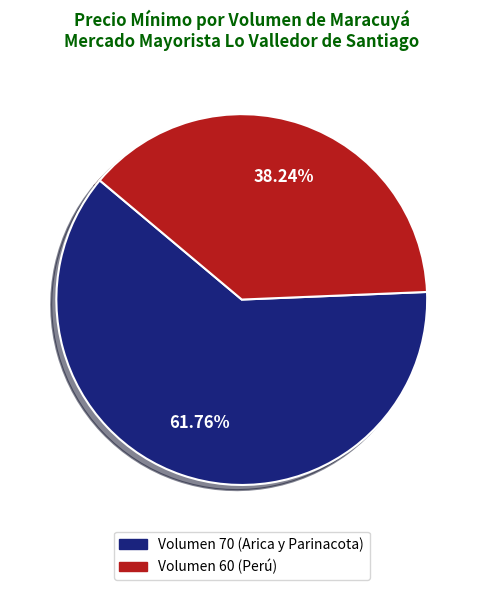

How many segments does this pie chart have?

2